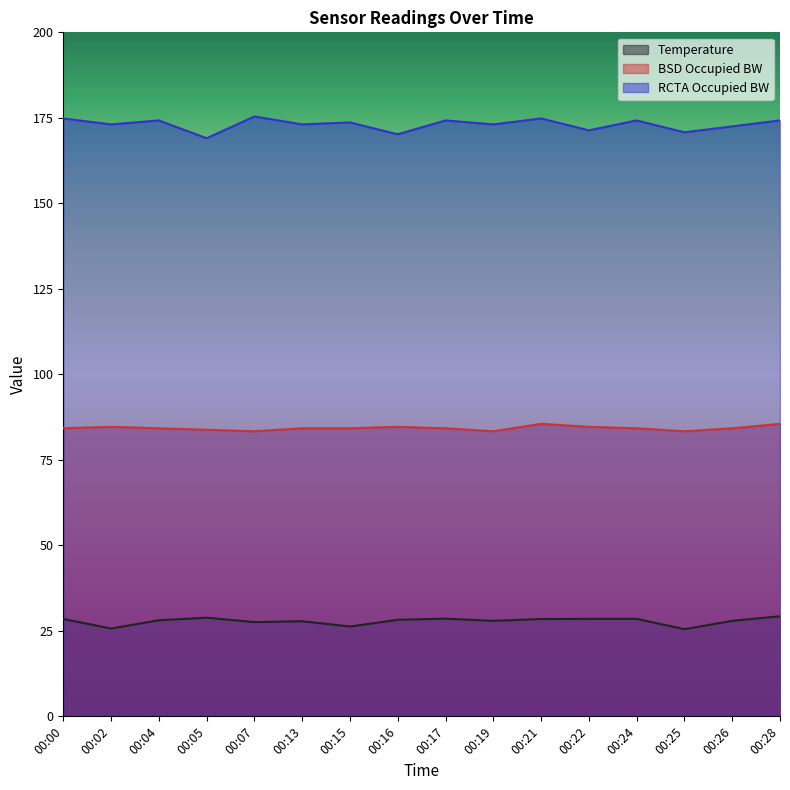

Rank the series at 00:24 from lowest to highest value.

Temperature, BSD Occupied BW, RCTA Occupied BW